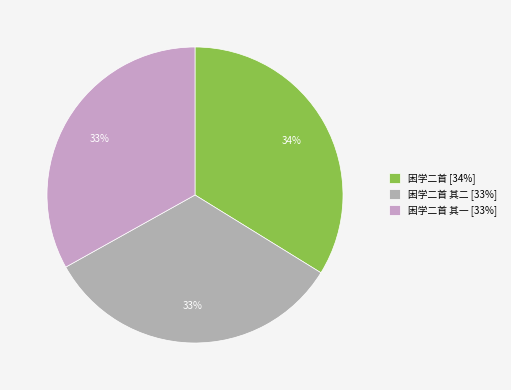

Count the number of slices in the pie.

3